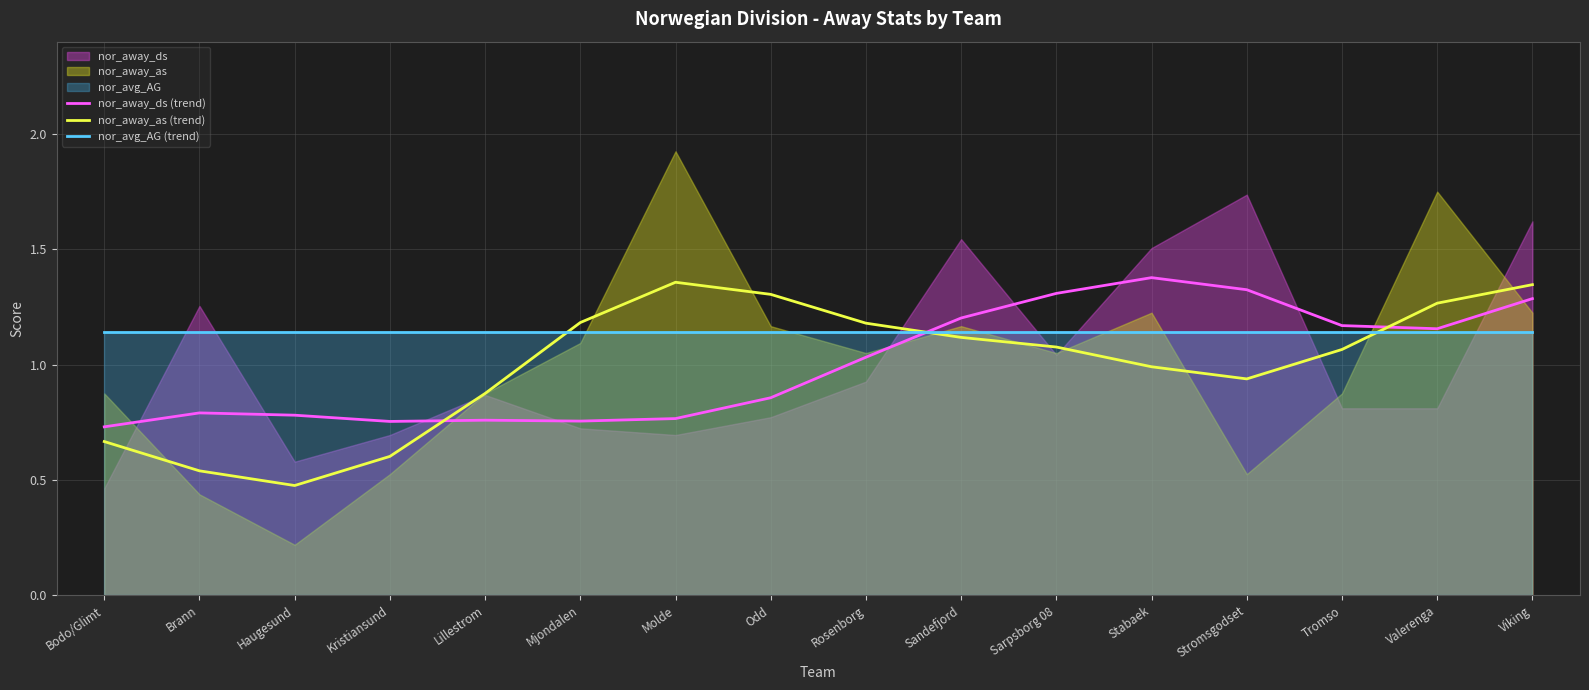

What position from the right is Lillestrom?

12